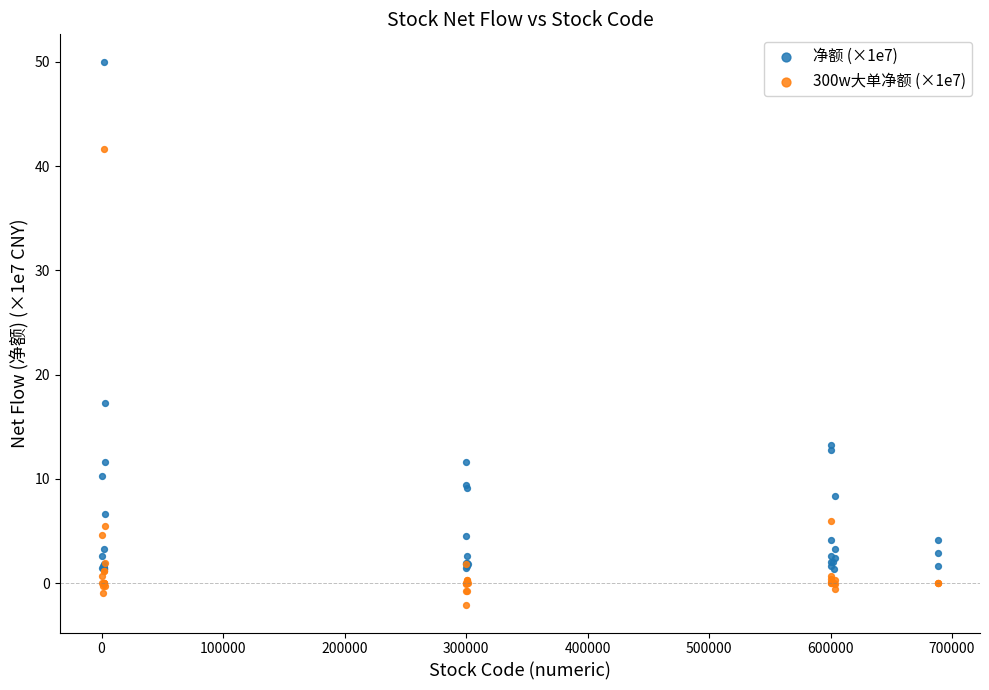

Which series contains the lowest Y value?

300w大单净额 (×1e7)